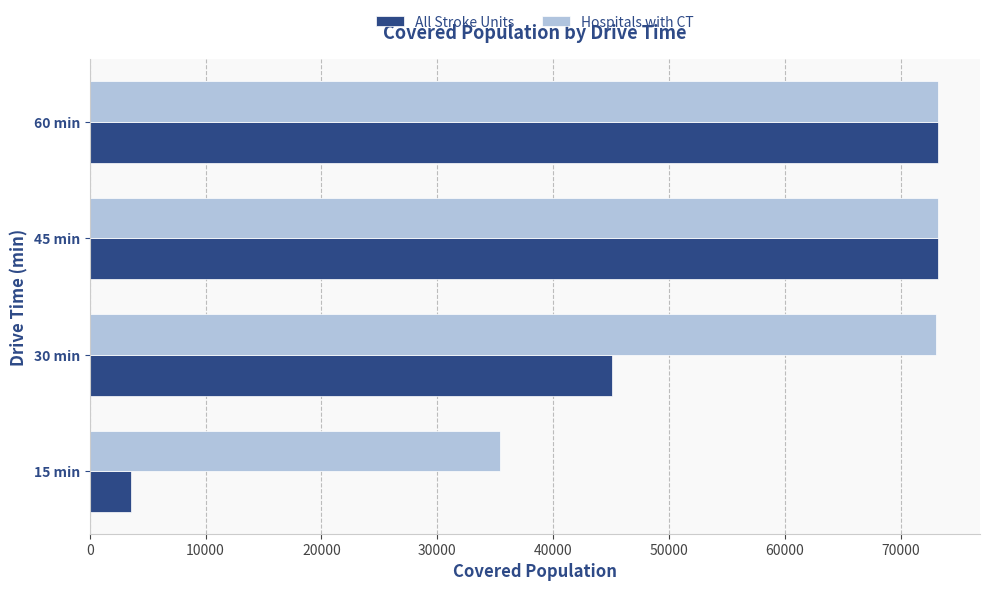

What is the sum of all All Stroke Units values?

195009